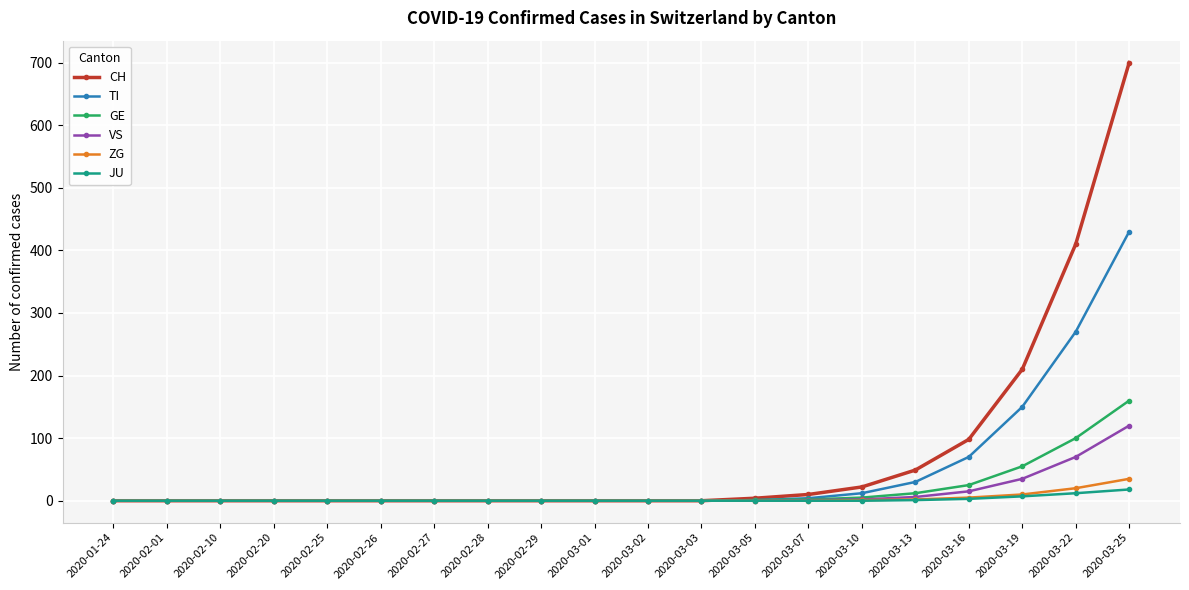

What is the maximum value for JU?

18